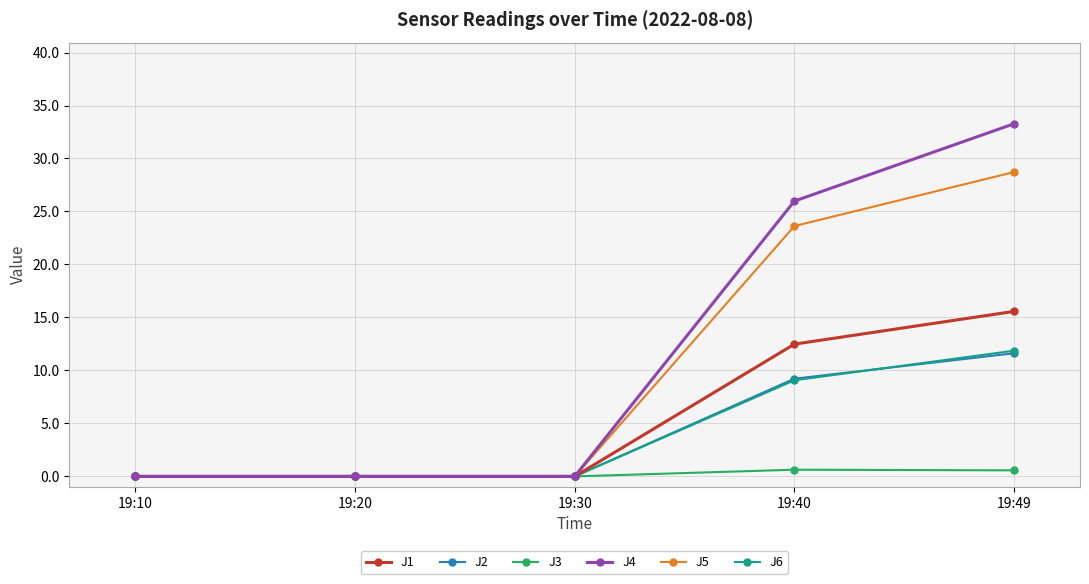

What is the sum of the J6 values at 19:20 and 19:40?

9.1